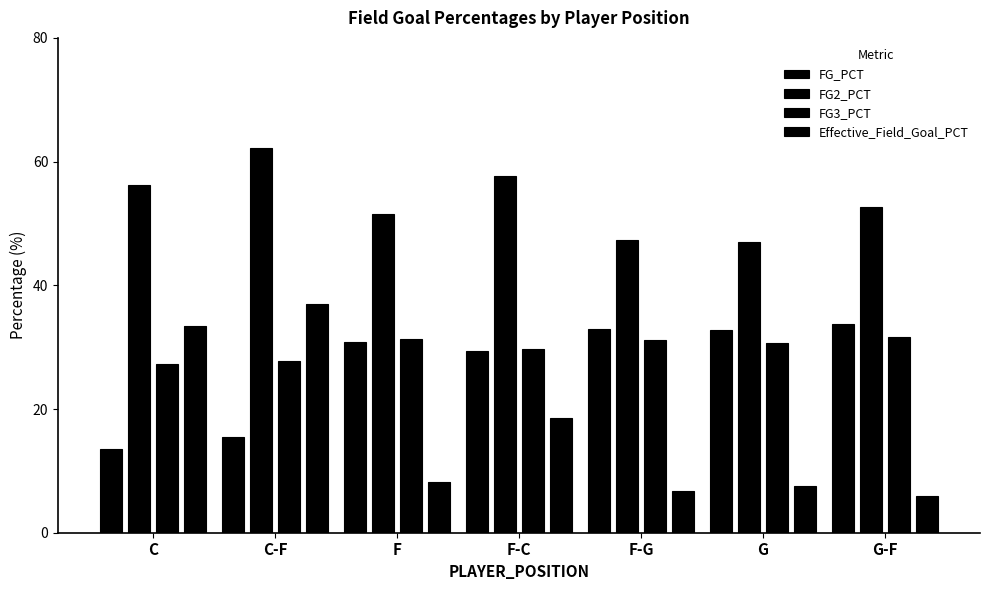

How many data points does each series have?

7